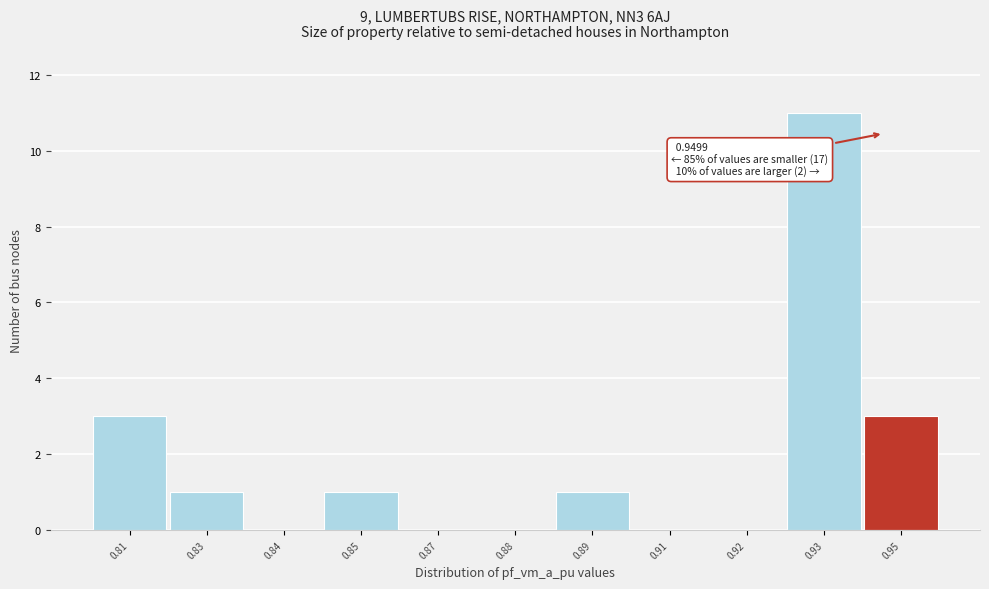

Reading left to right, list all the values displayed in this chart.

0.81=3	0.83=1	0.84=0	0.85=1	0.87=0	0.88=0	0.89=1	0.91=0	0.92=0	0.93=11	0.95=3